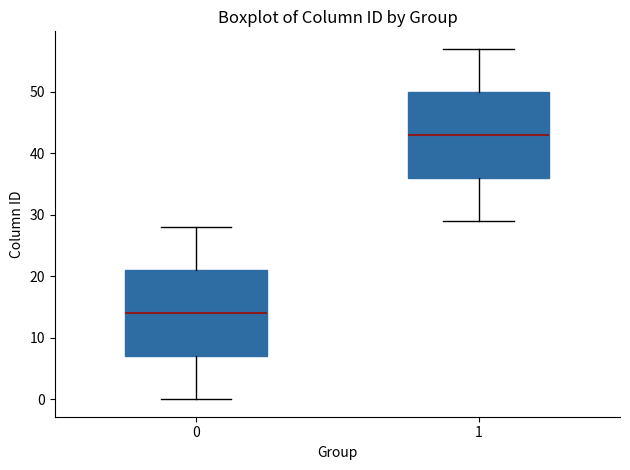

Where is the upper edge of the box at x = 0 on the y-axis? The values are not printed on the chart, so give them approximately, as read against the axis.

21